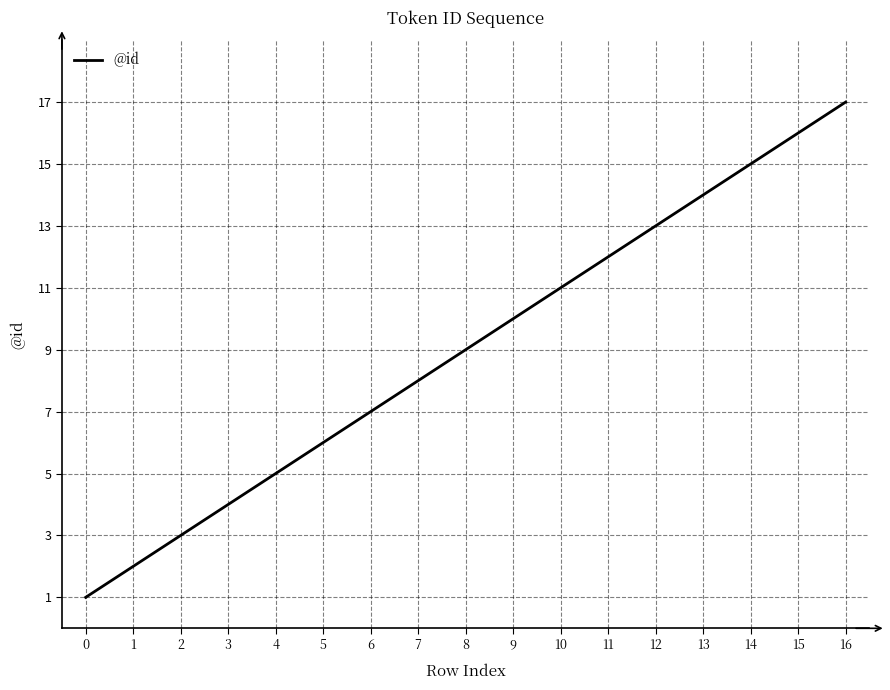

What is the maximum value shown in the chart?

17